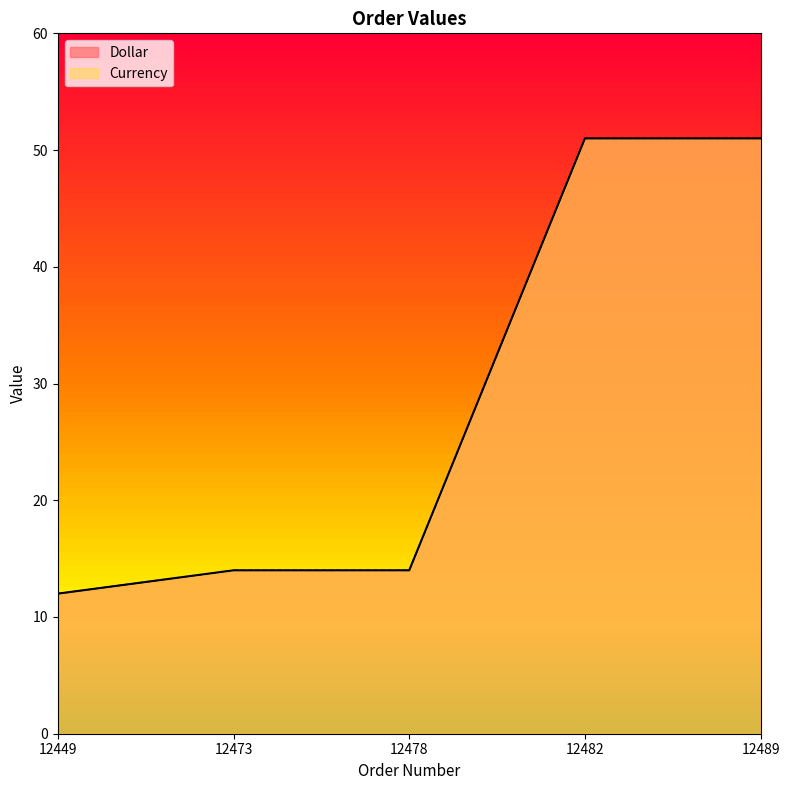

What is the maximum value shown in the chart?

51